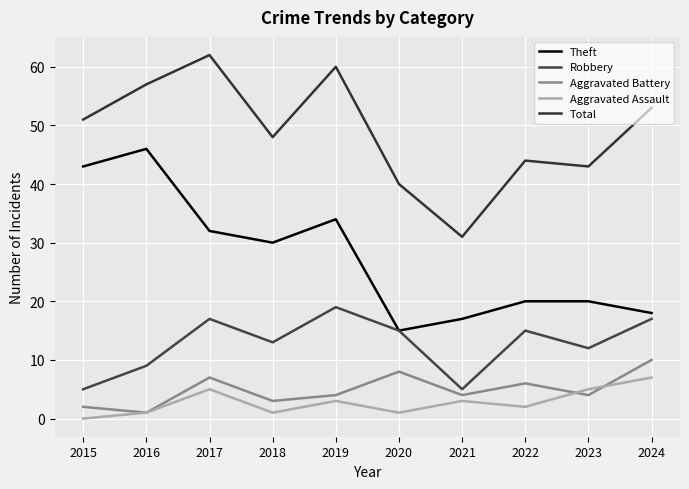

Which series changed the most between 2015 and 2022?

Theft